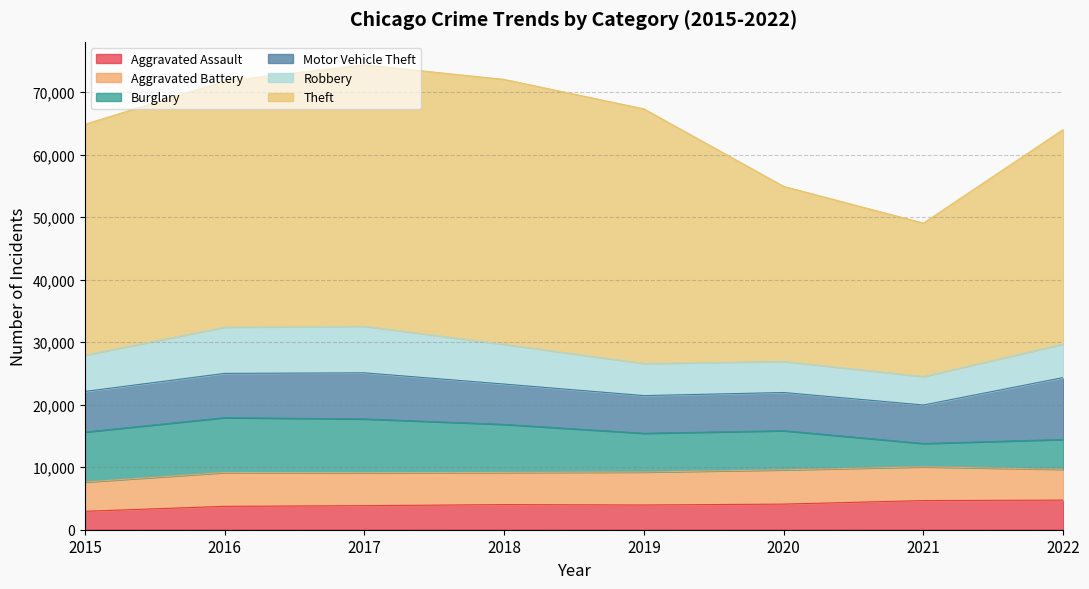

How many distinct data groups are displayed?

6